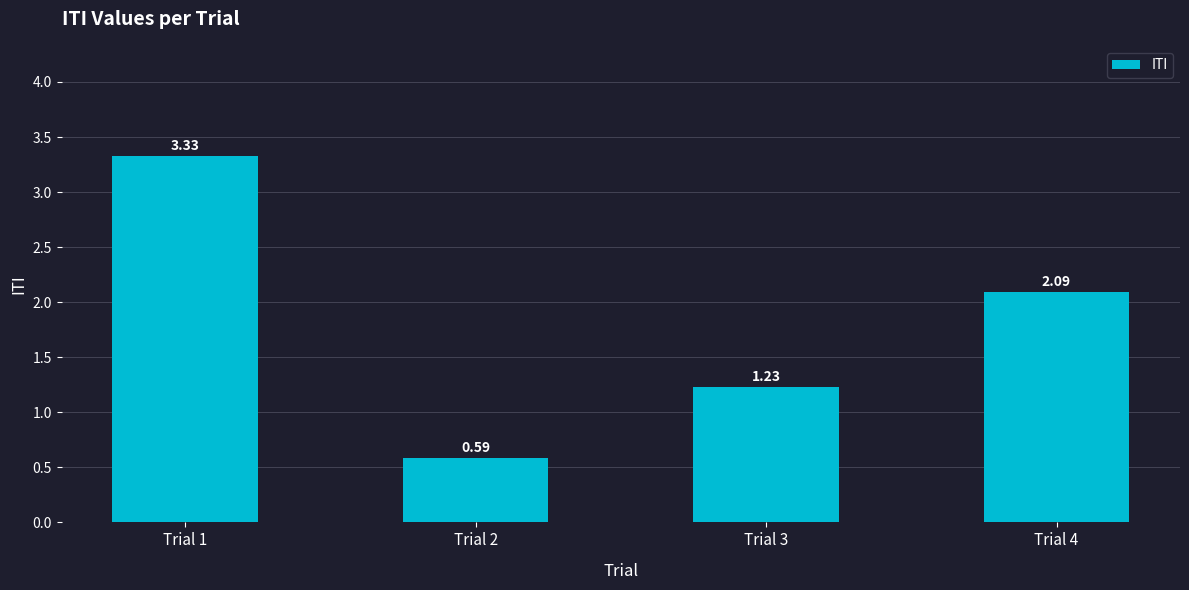

How many bars are there in total?

4